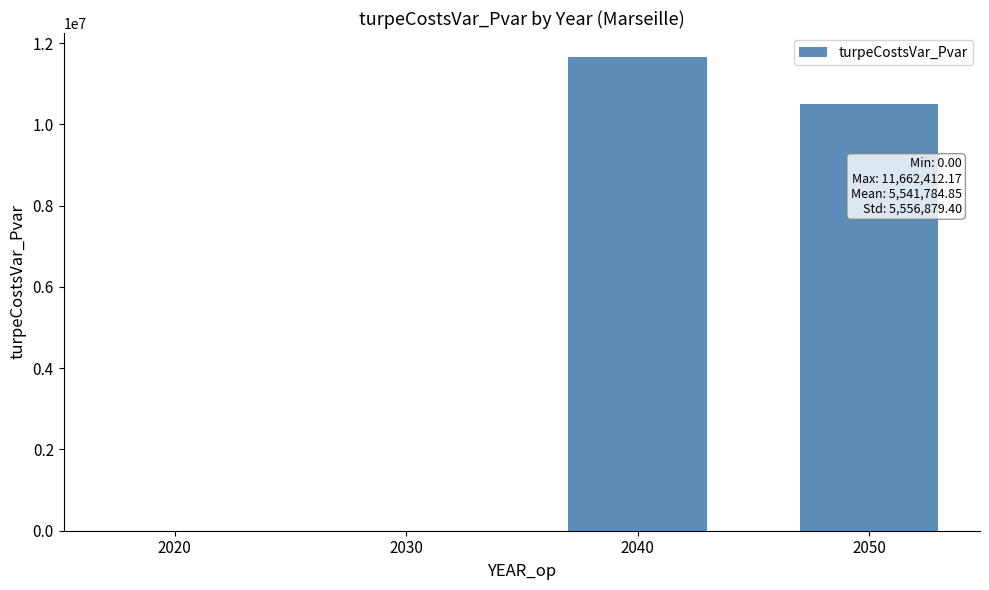

Which category has the highest value across all series?

2040